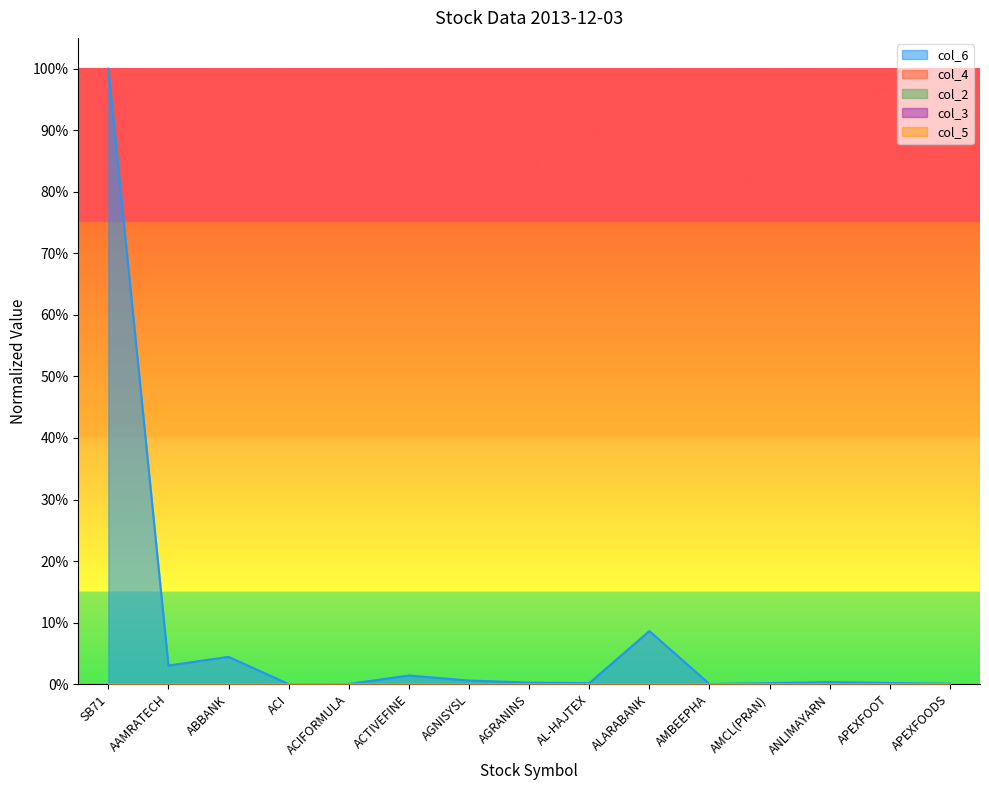

List the series in order of their peak value, lowest first.

col_4, col_2, col_5, col_3, col_6